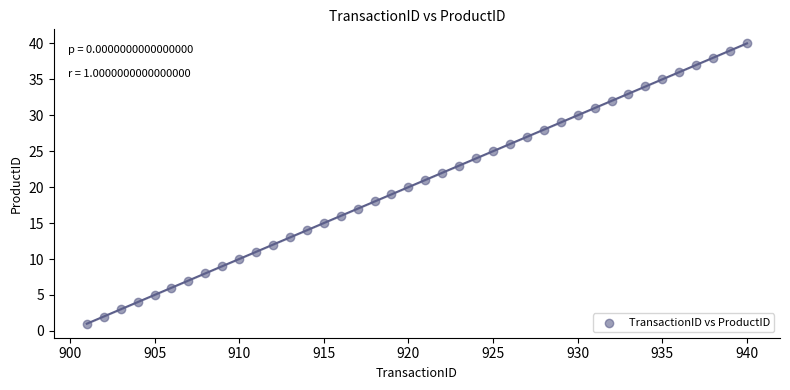

What is the range of X values (max minus min)?

39